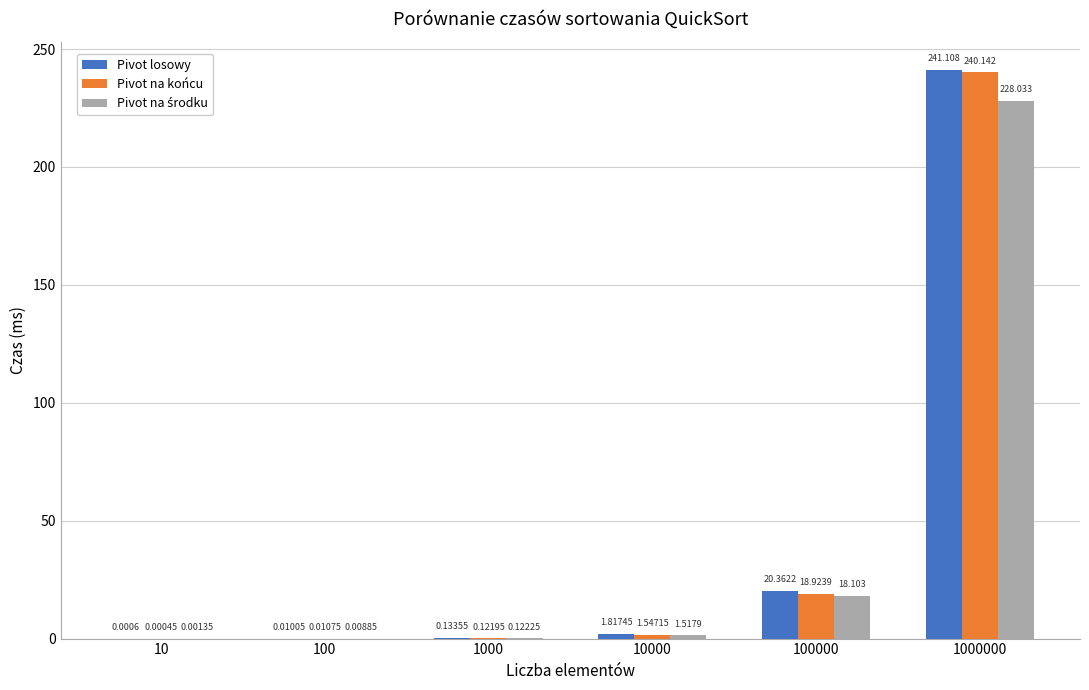

Is the value of Pivot losowy at 10 greater than the value of Pivot na końcu at 1000?

No